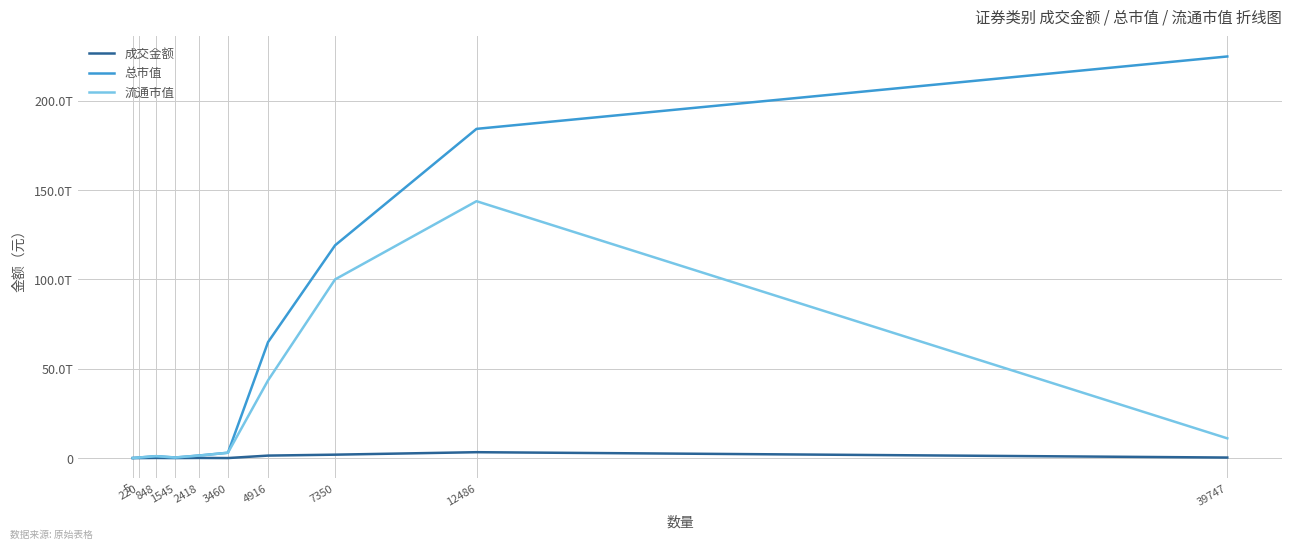

Does the chart display data point markers on the line(s)?

No